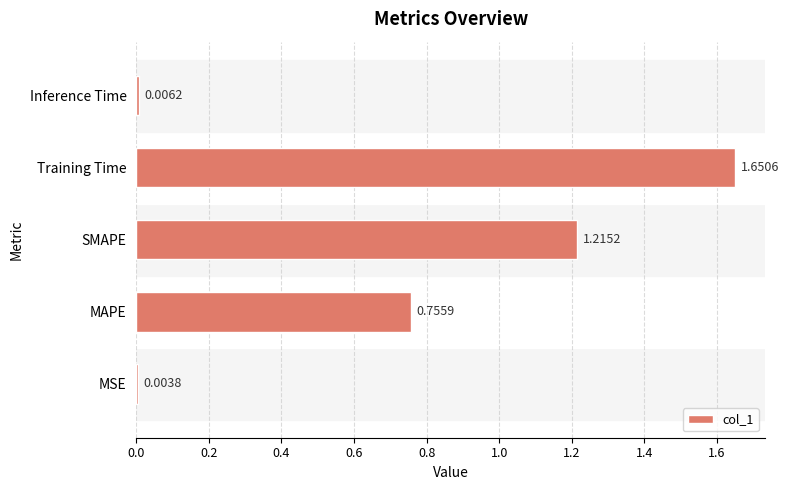

What is the sum of all values?

3.6